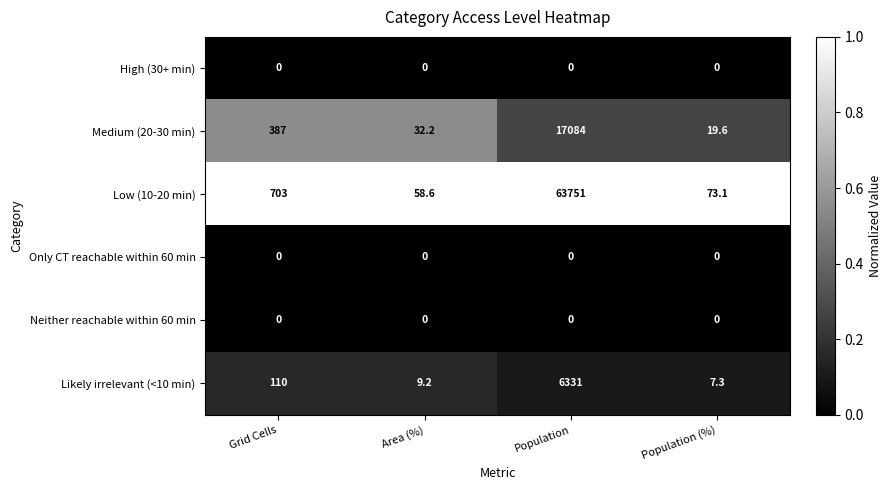

The Low (10-20 min) series shows 58.6 at Area (%). True or false?

True